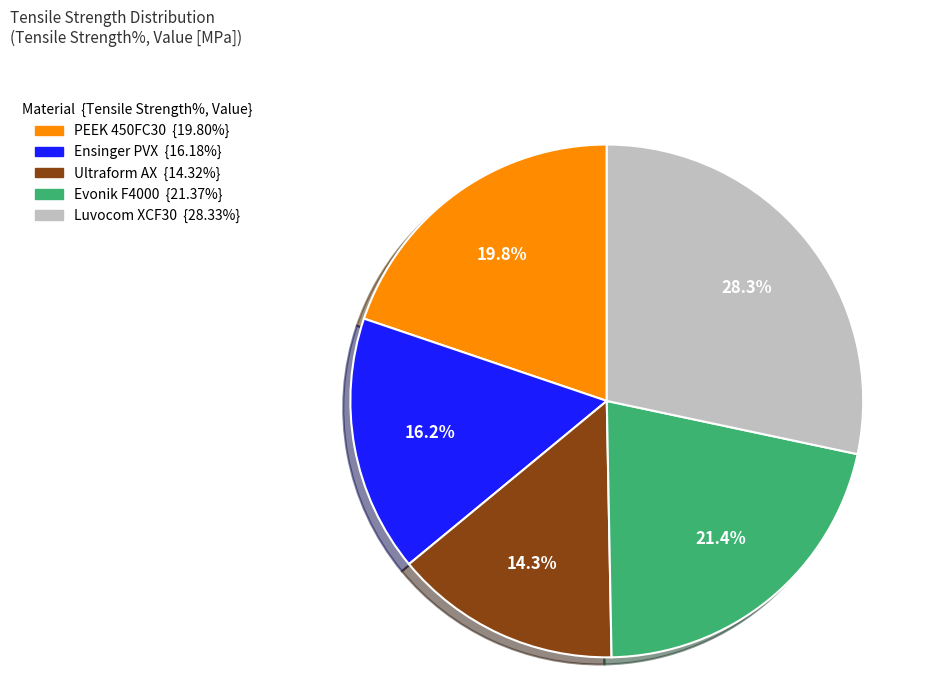

To the nearest percent, what is the combined percentage of Ultraform AX and PEEK 450FC30?

34%